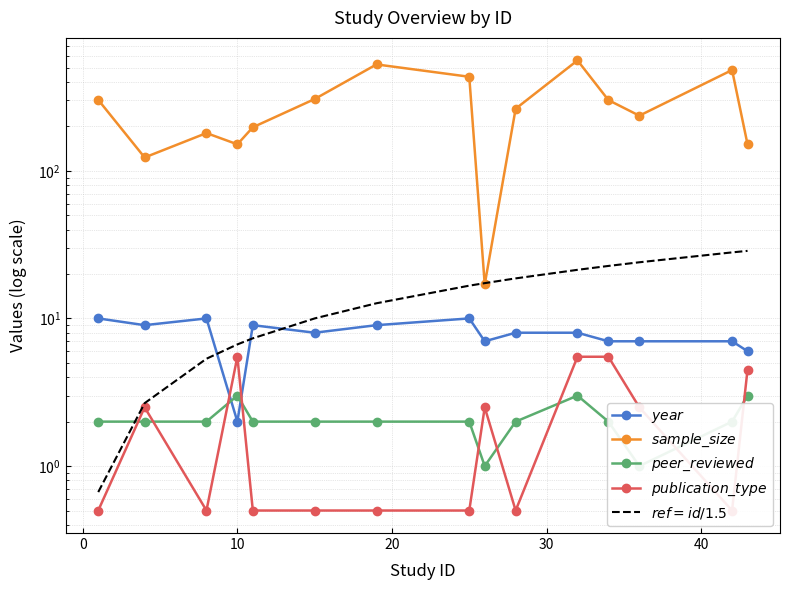

Which series changed the most between 10 and 20?

$sample\_size$